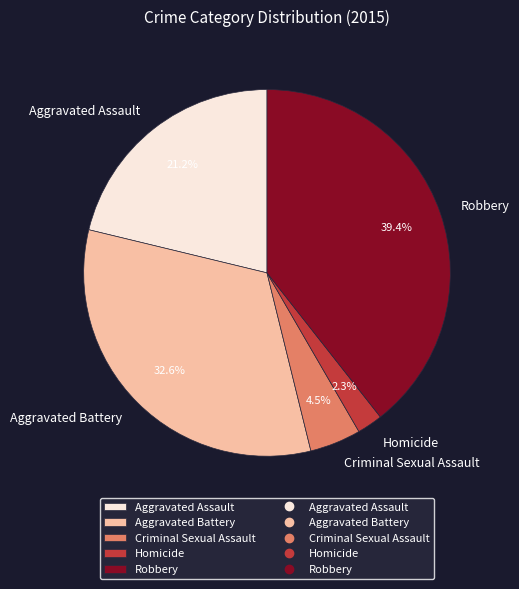

Rank the categories by value from highest to lowest.

Robbery, Aggravated Battery, Aggravated Assault, Criminal Sexual Assault, Homicide